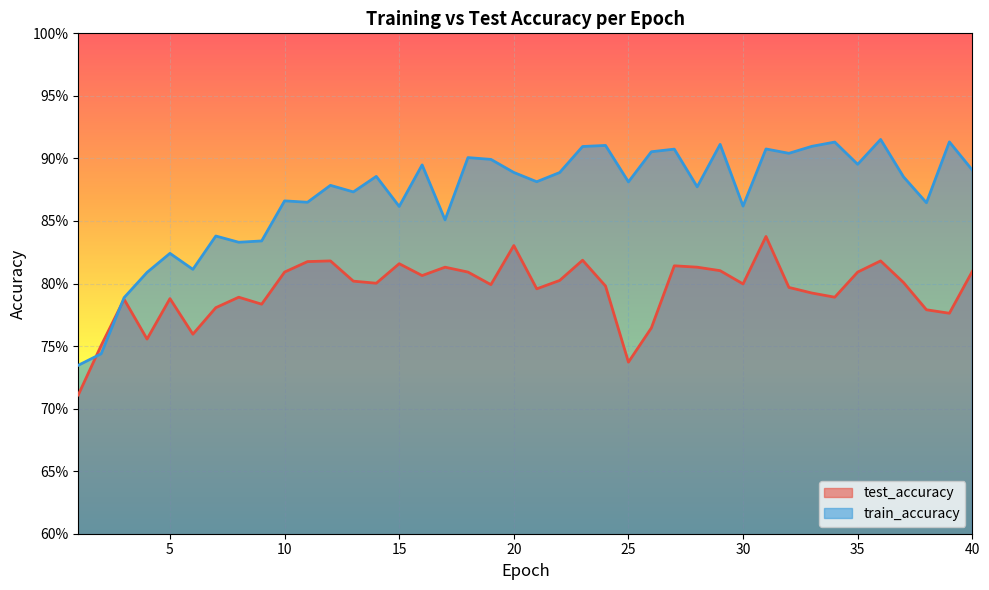

Which has a higher value, 29 or 30?

29